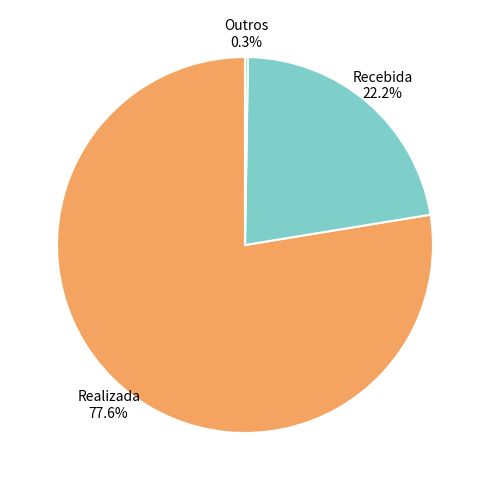

The Recebida slice represents 14% of the pie. True or false?

False